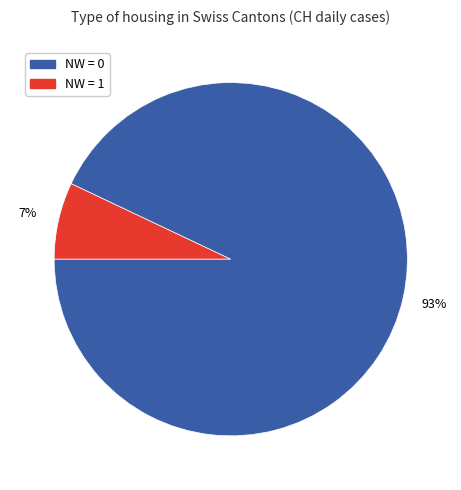

To the nearest percent, what is the average slice percentage?

50%